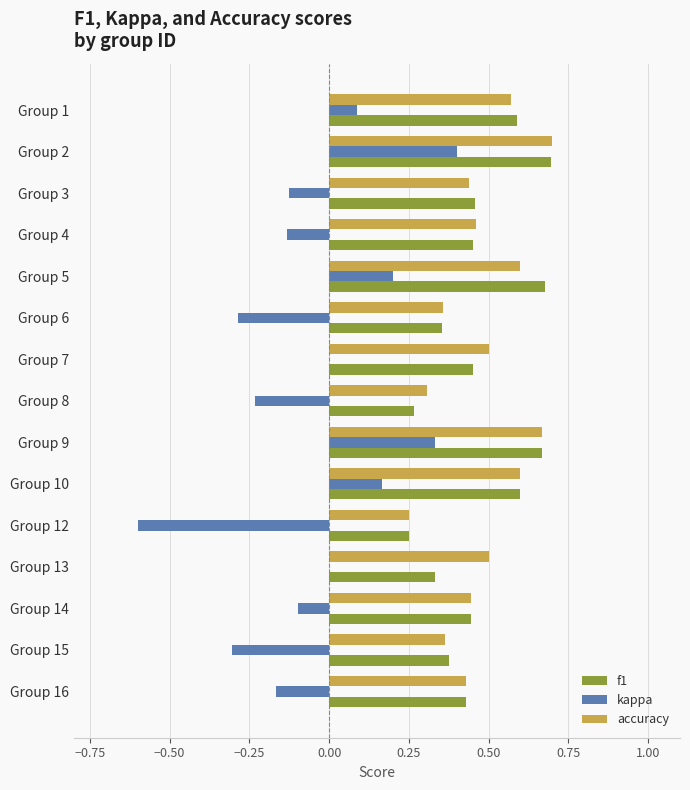

The kappa series shows 0.1 at Group 1. True or false?

True